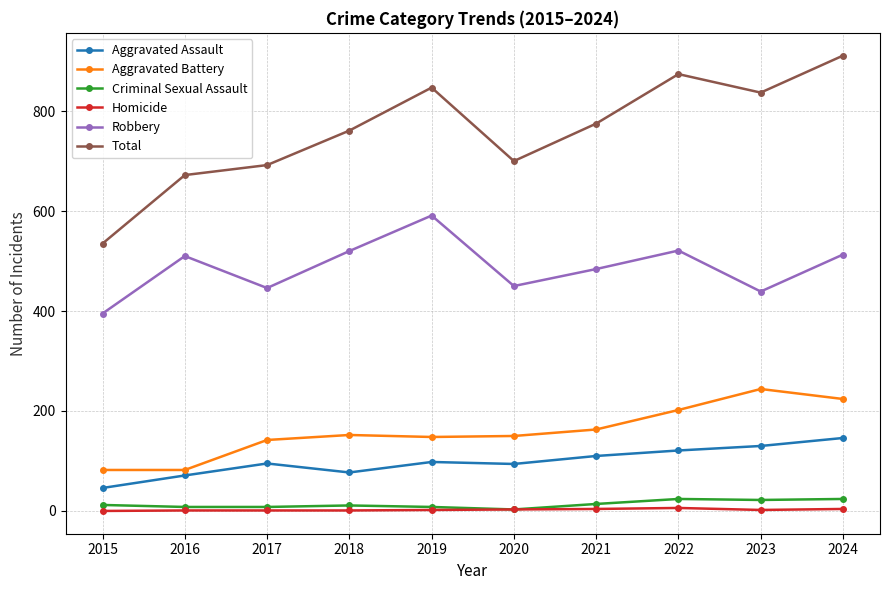

Which series has the largest range (max minus min)?

Total